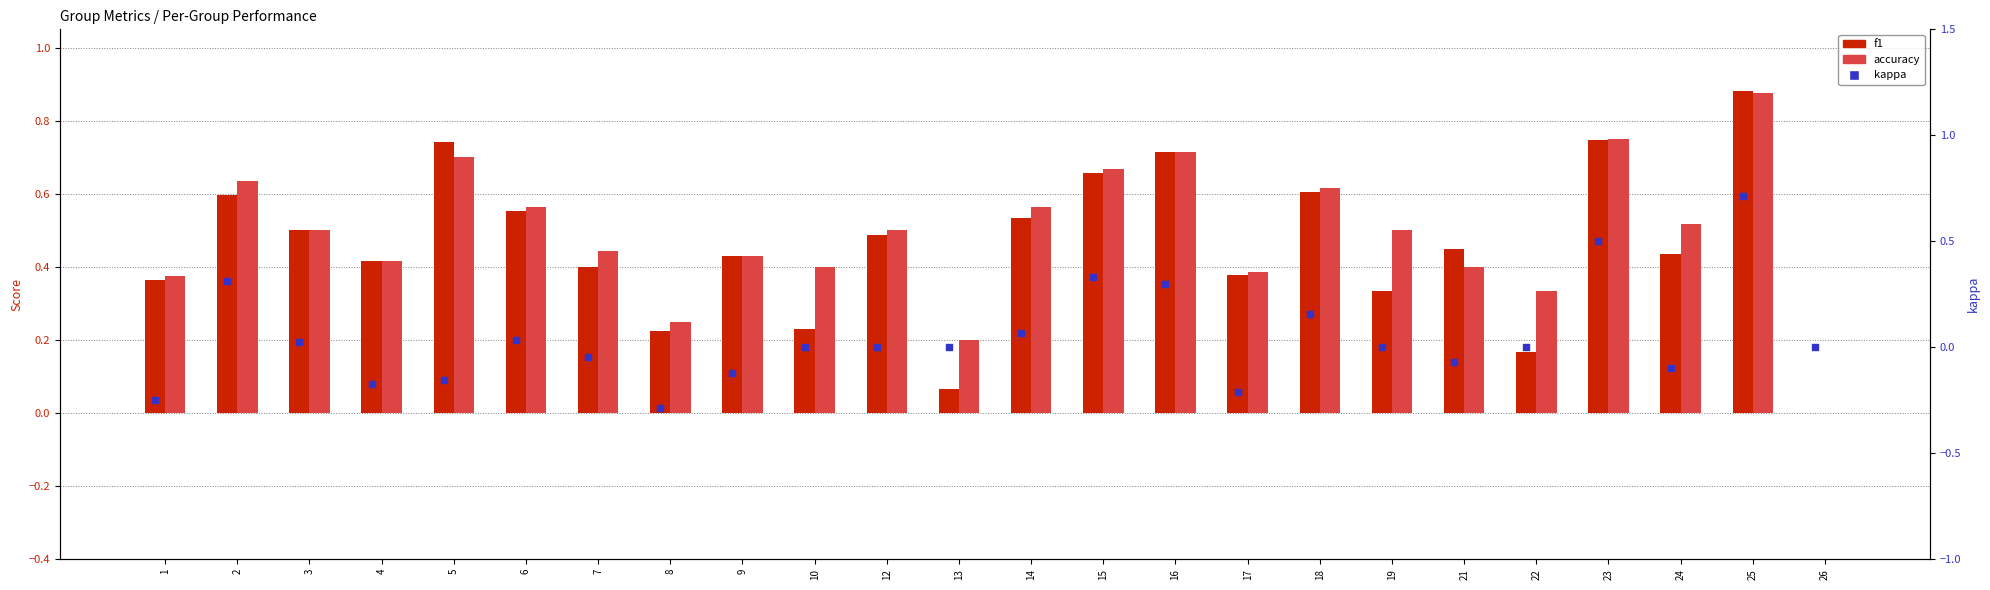

At how many categories does at least one series exceed 0?

23